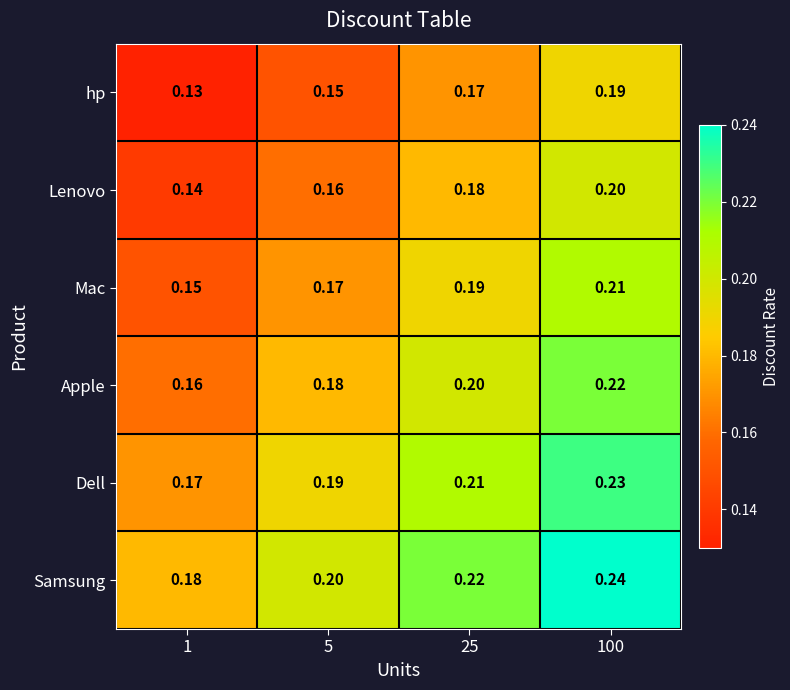

At 5, list the series in order from smallest to largest.

hp, Lenovo, Mac, Apple, Dell, Samsung